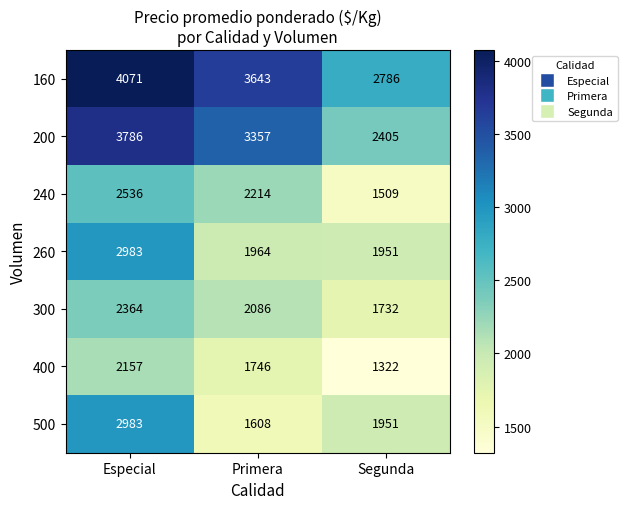

What is the total value across all series at Especial?

20880